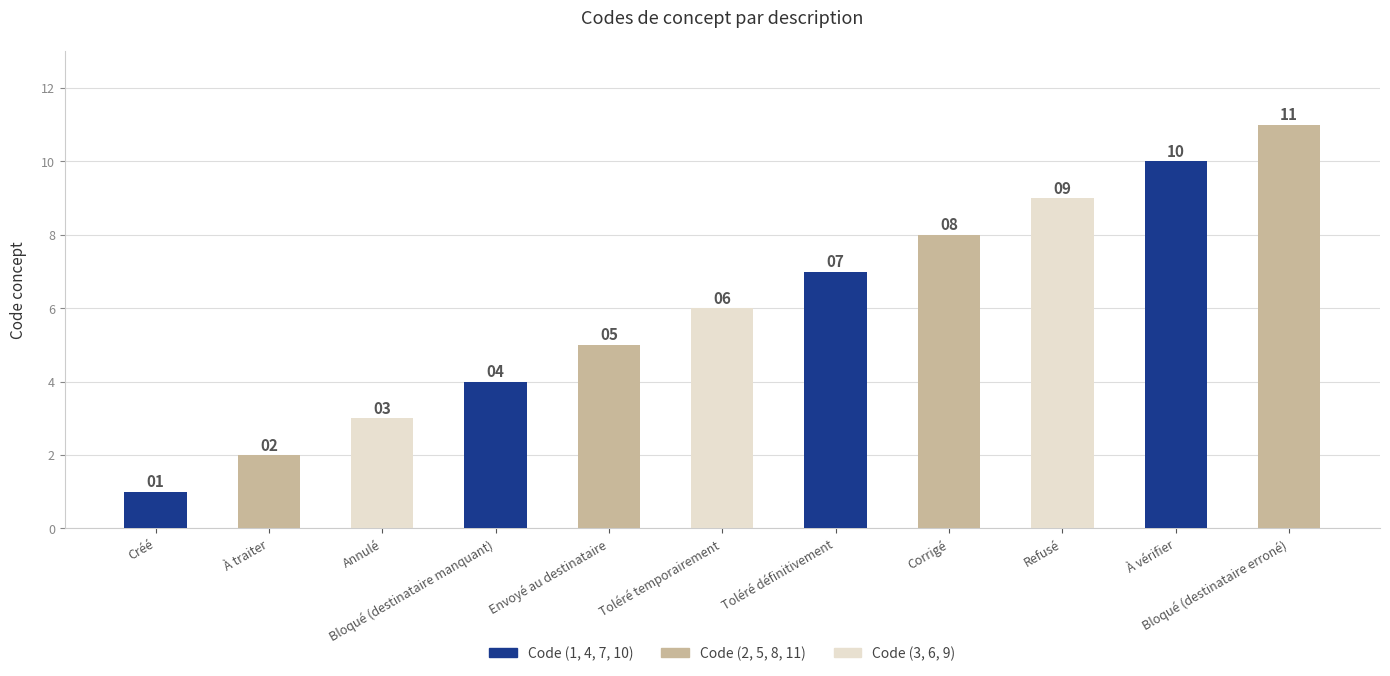

What is the approximate value at Bloqué (destinataire erroné)?

11